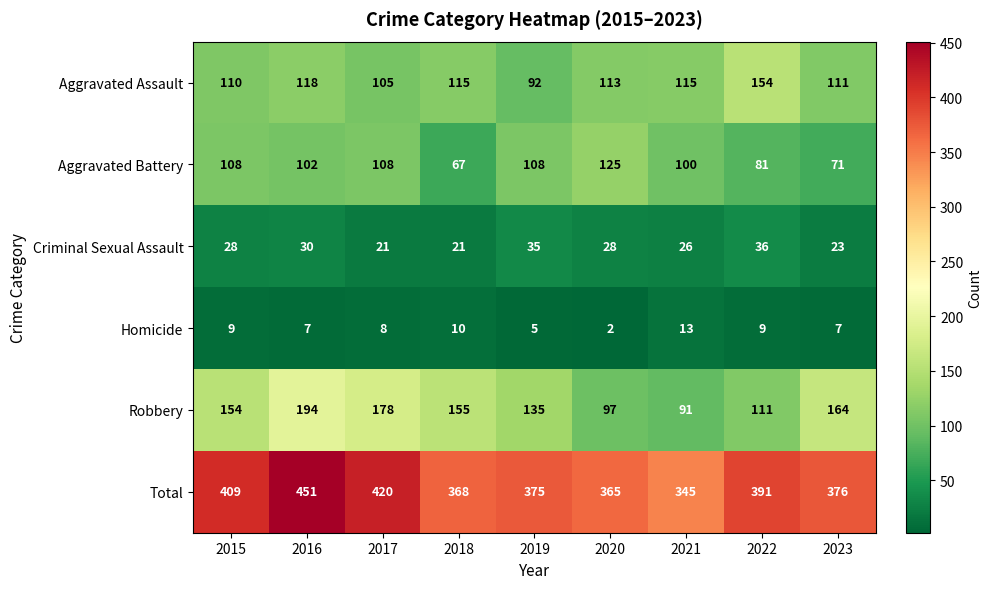

Count the Criminal Sexual Assault values in the range 23 to 30.

5